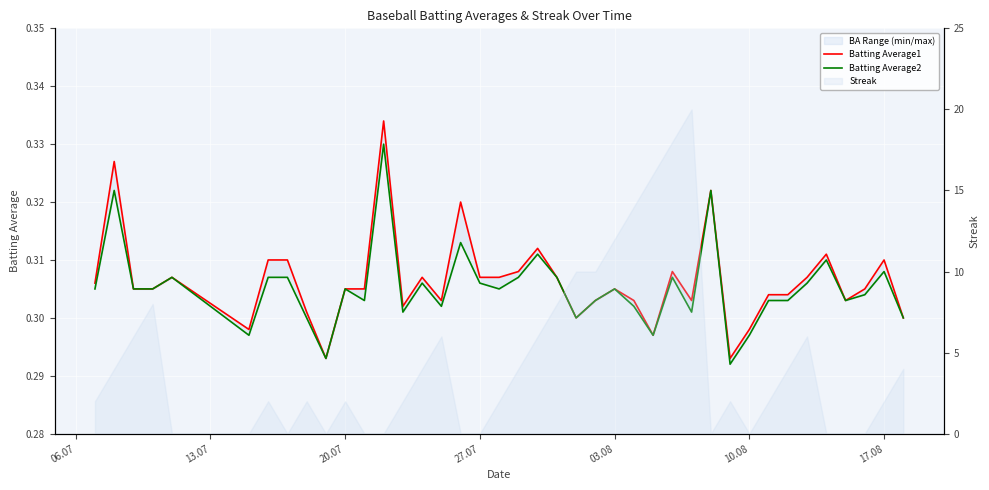

Which series has the widest spread of values?

Batting Average1